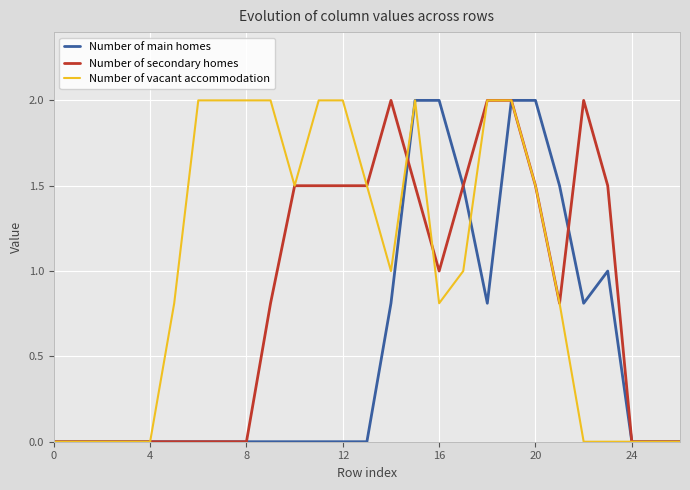

Rank the series by their average value, from lowest to highest.

Number of main homes, Number of secondary homes, Number of vacant accommodation